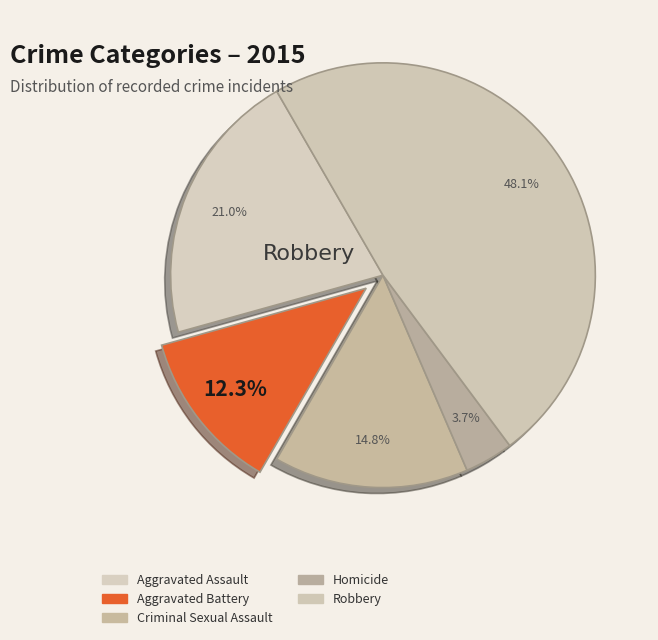

To the nearest percent, what percentage of the pie is Aggravated Assault?

21%